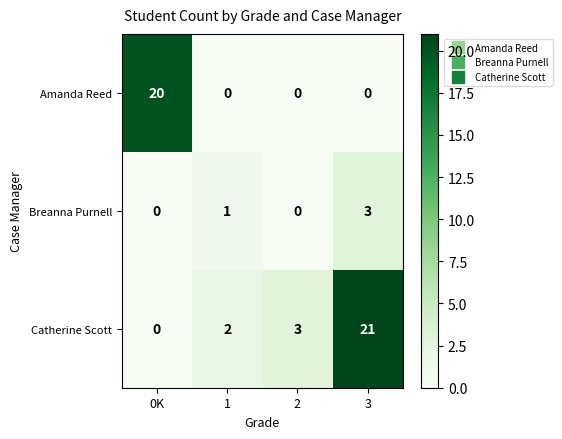

What is the difference between the highest and lowest values at 2?

3